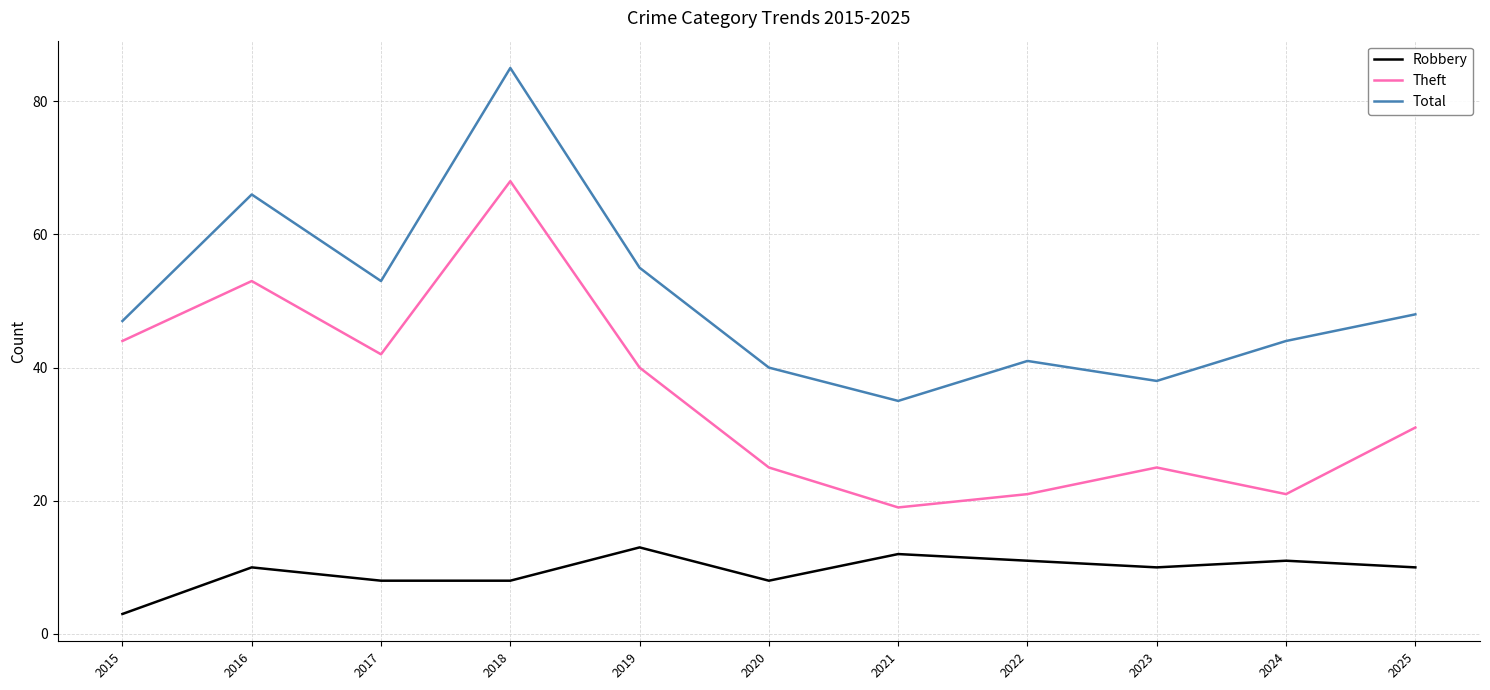

Which category has the lowest value across all series?

2015